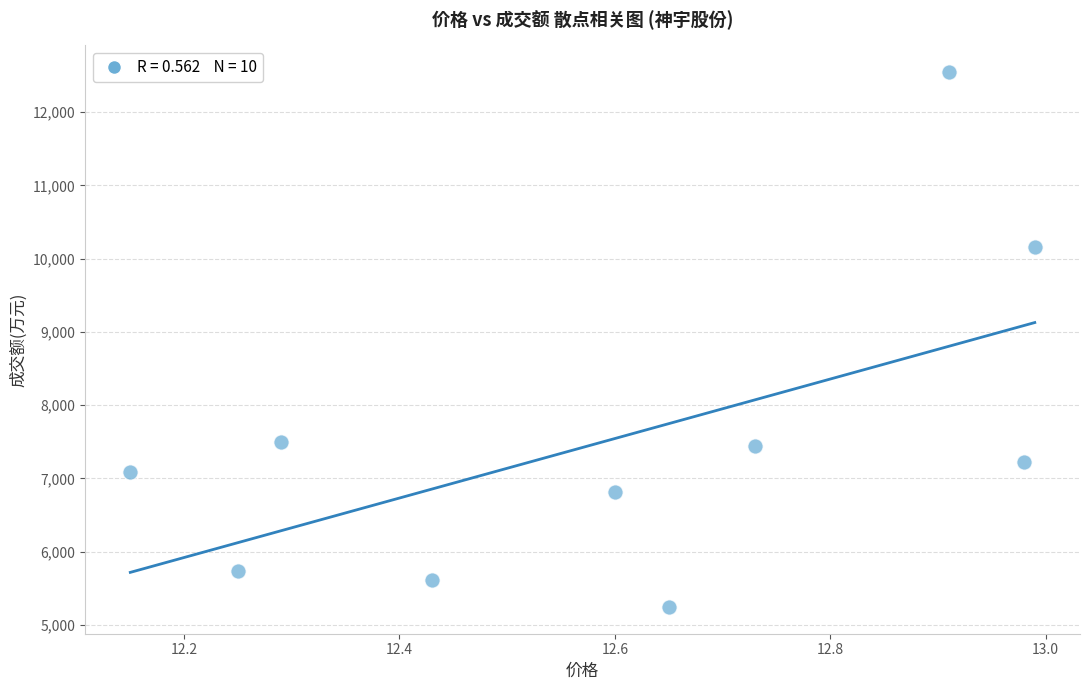

What Y value in the scatter plot is closest to 8896?

10164